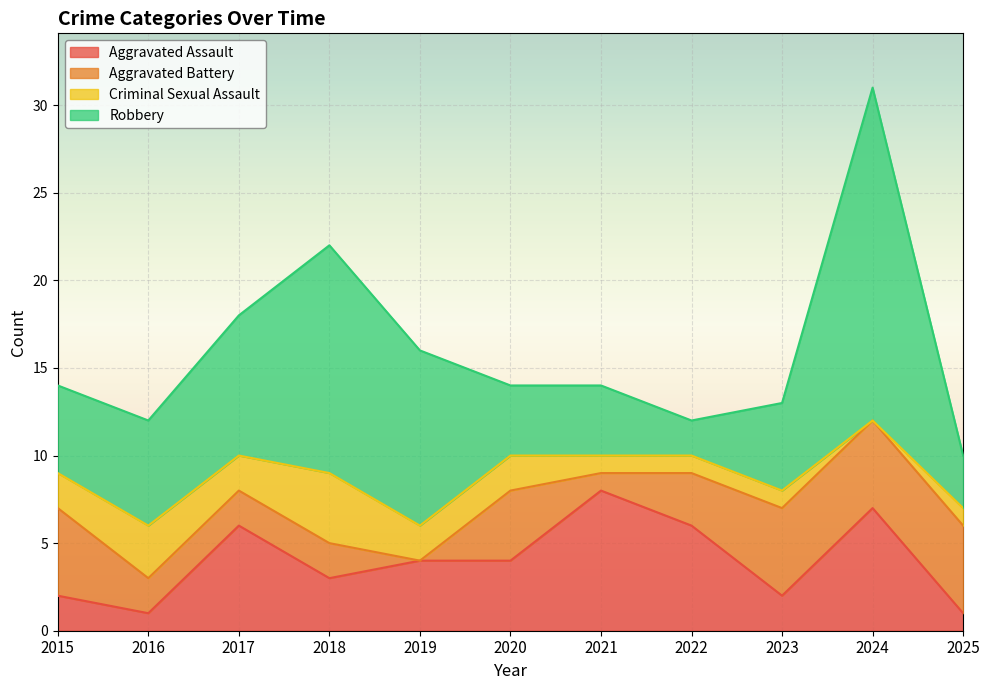

Which series has the largest total across all categories?

Robbery